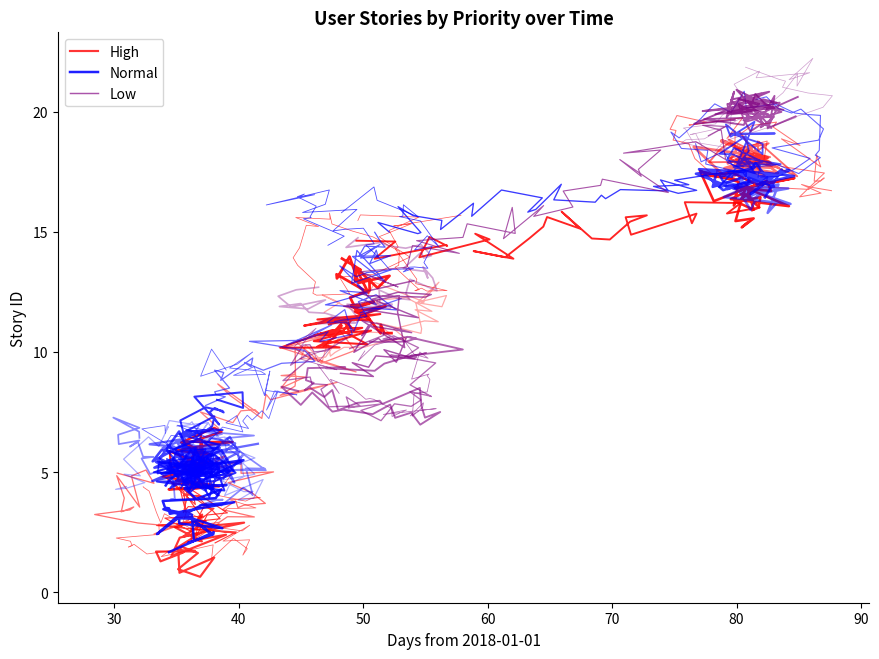

In Normal, how many points are higher than both neighbors (excluding endpoints)?

7